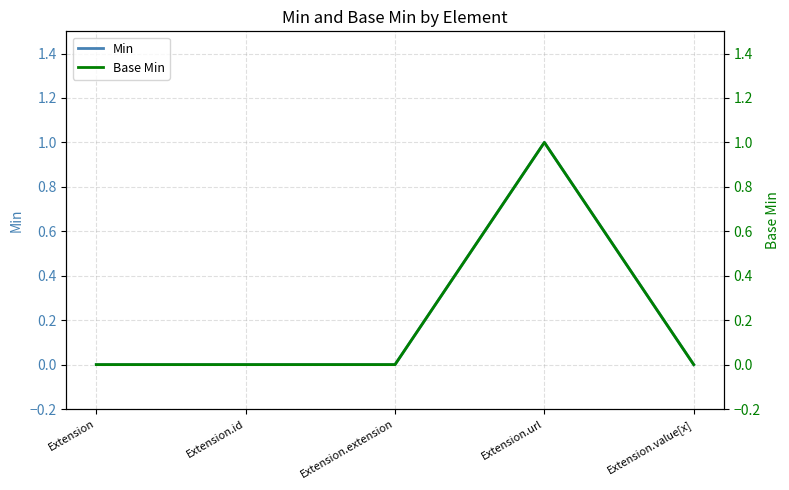

Reading left to right, what are all the values shown in this chart?

Min: Extension=0	Extension.id=0	Extension.extension=0	Extension.url=1	Extension.value[x]=0
Base Min: Extension=0	Extension.id=0	Extension.extension=0	Extension.url=1	Extension.value[x]=0